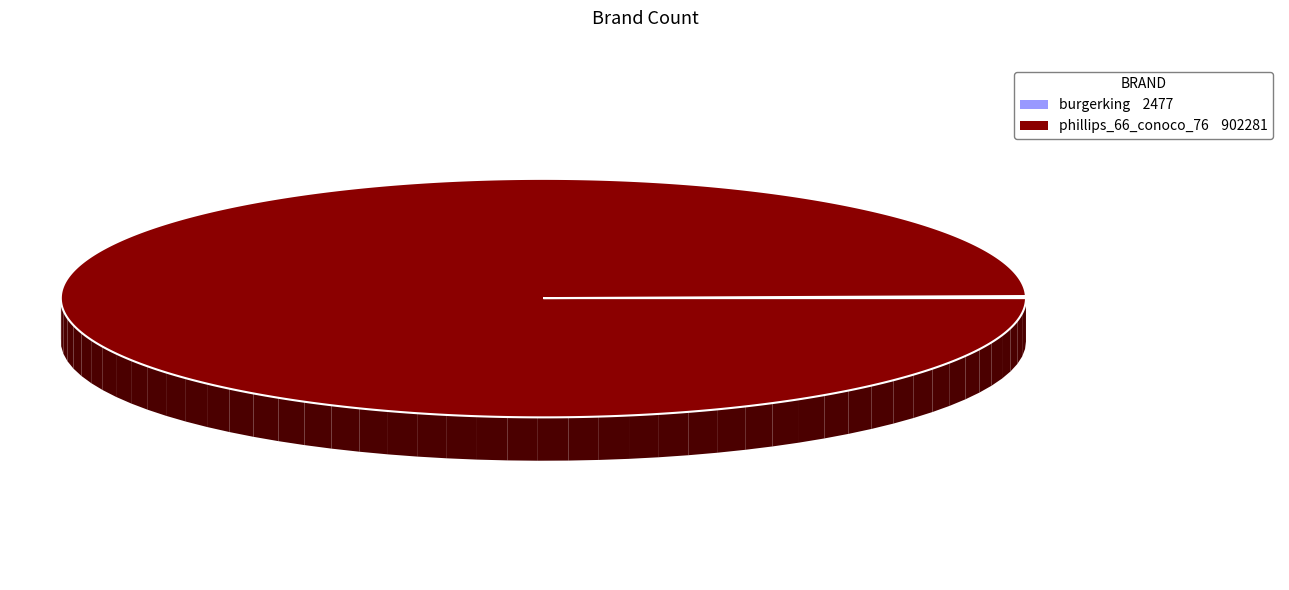

Count the number of slices in the pie.

2